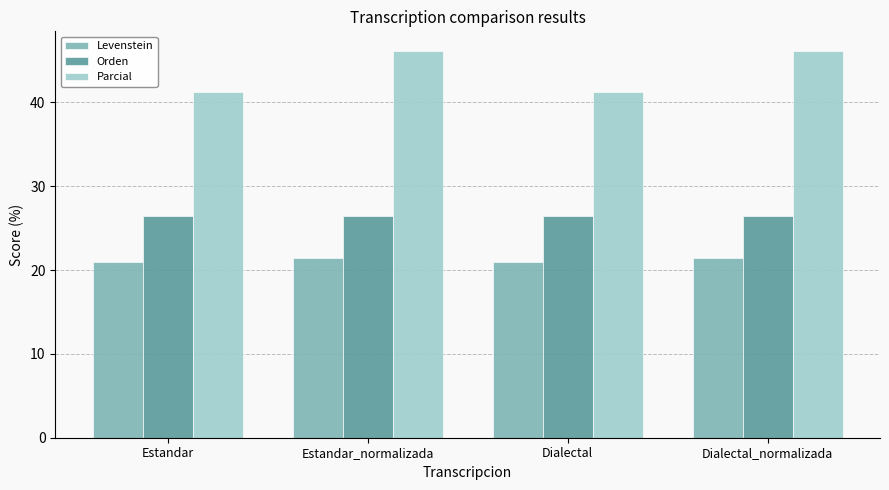

At how many categories does at least one series exceed 40?

4